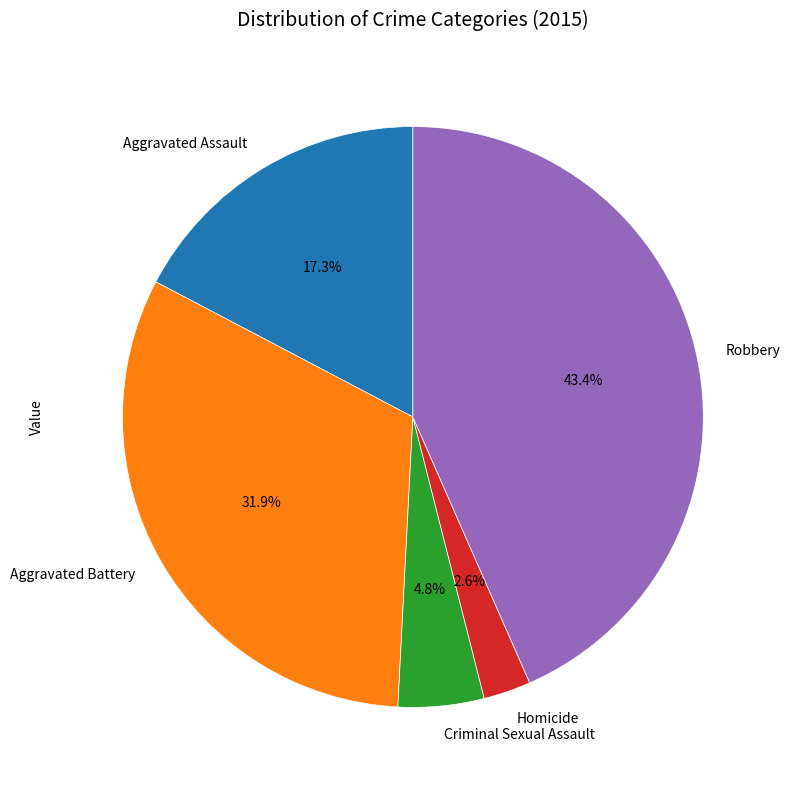

True or false: Robbery accounts for 38% of the total.

False